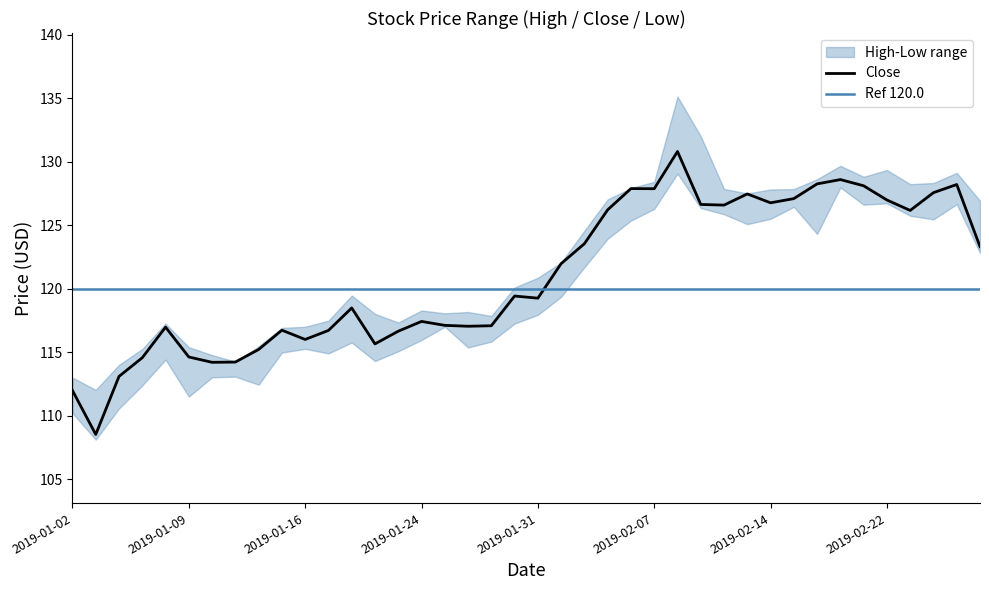

True or false: Close has a value of 181.0 at 17.

False